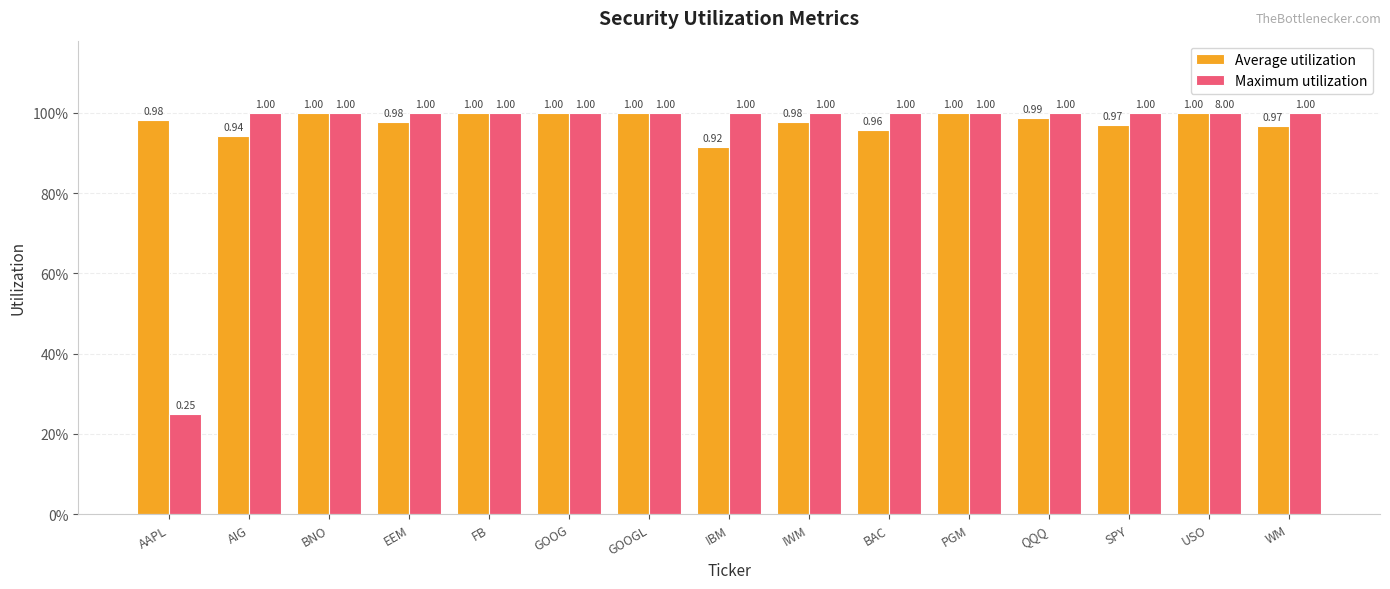

Which has a higher value, BAC or WM?

WM